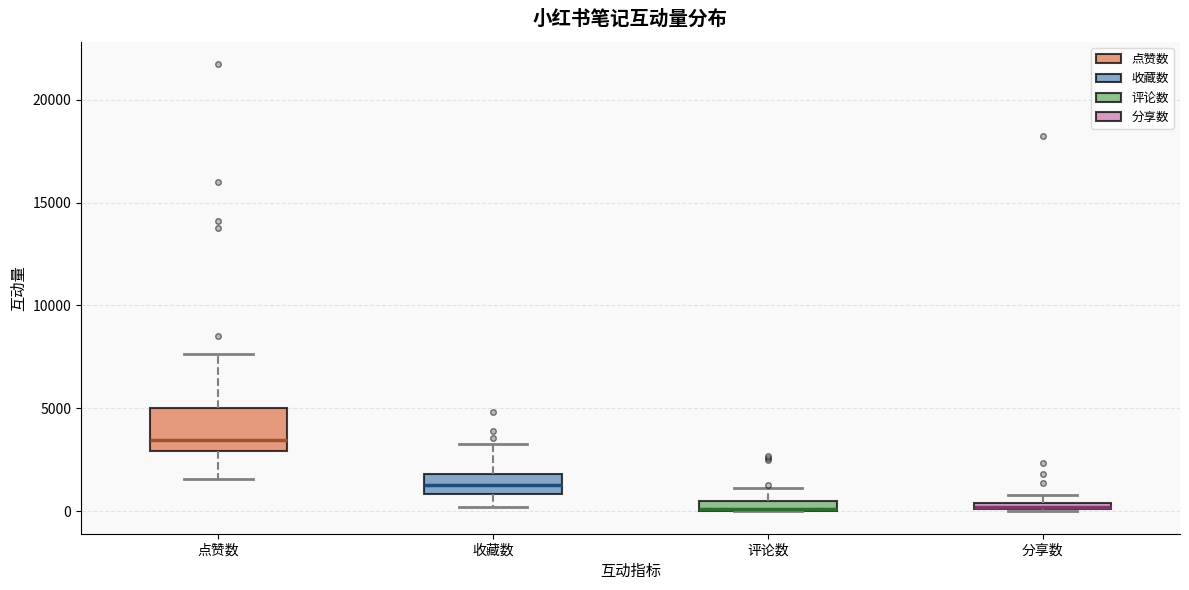

Where does the median line of the box for 收藏数 sit on the y-axis? The values are not printed on the chart, so give them approximately, as read against the axis.

1500